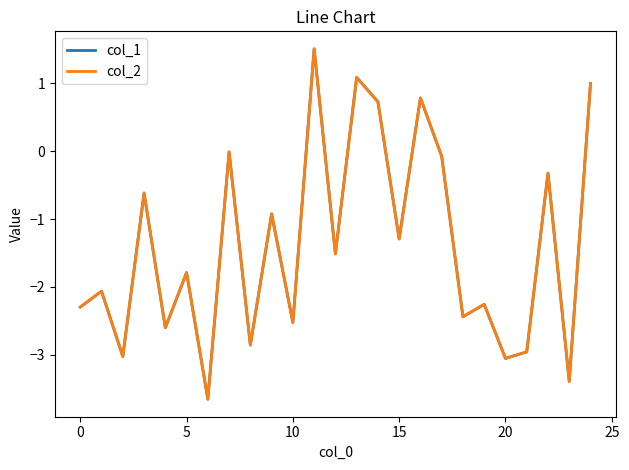

What is the highest value of the col_2 series?

1.5